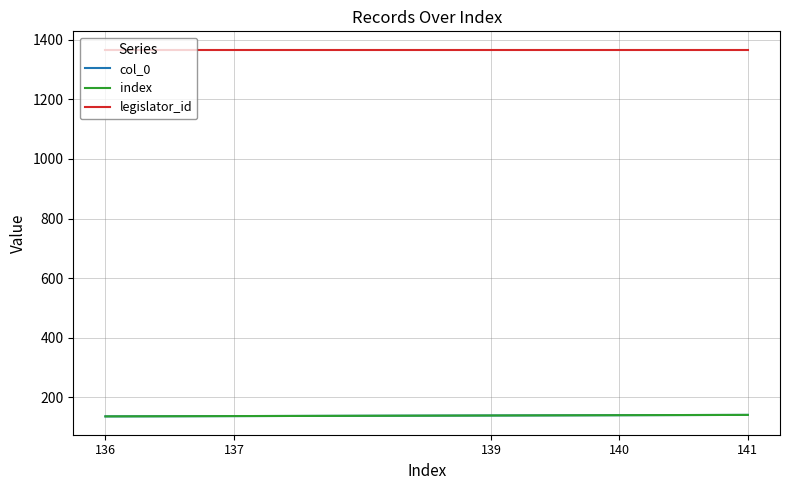

How many lines are shown in the chart?

3